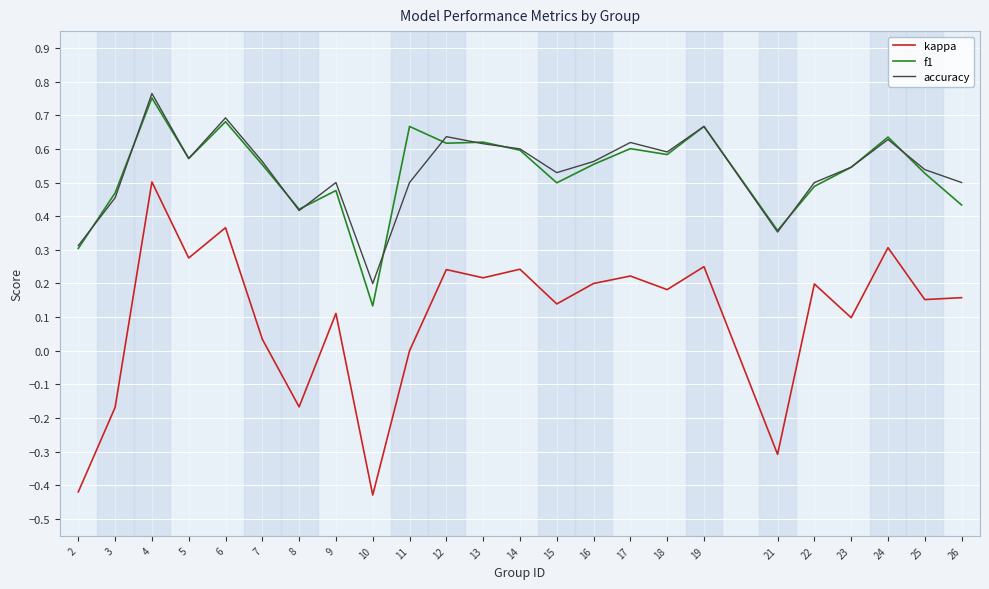

True or false: kappa and accuracy intersect in this chart.

False